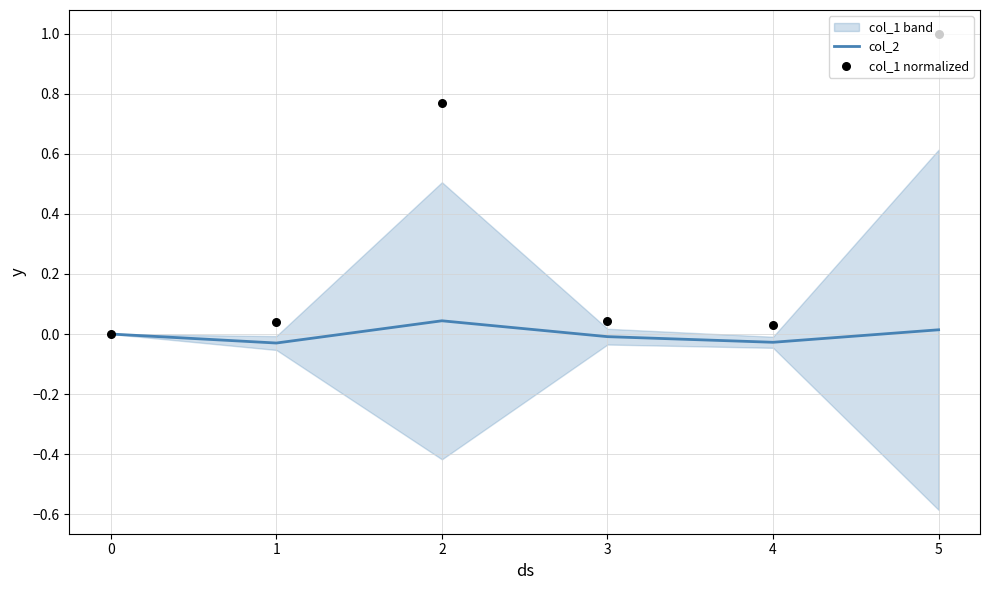

True or false: col_2 has a value of 0.0 at 5.

True